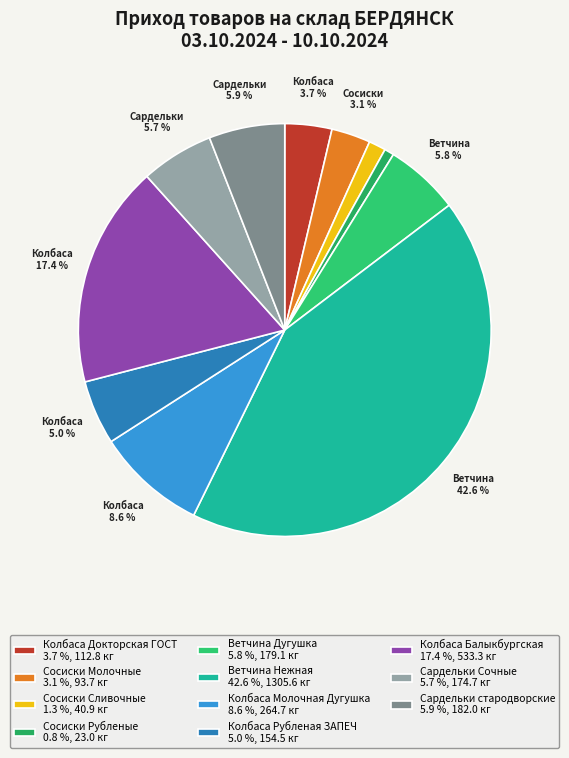

What is the smallest slice in the pie chart?

Сосиски Рубленые